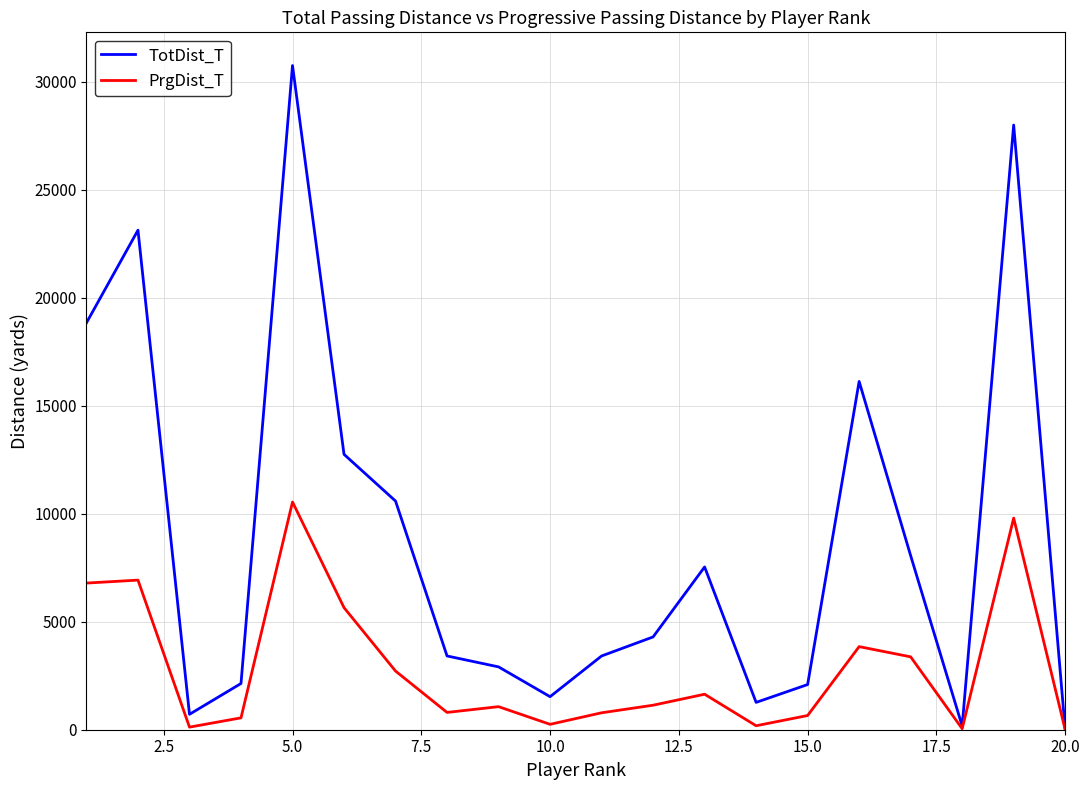

Which series has the widest spread of values?

TotDist_T